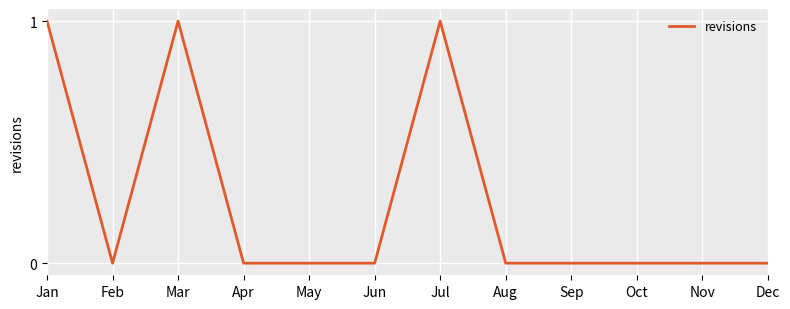

True or false: the data shows 1 at Jan.

True